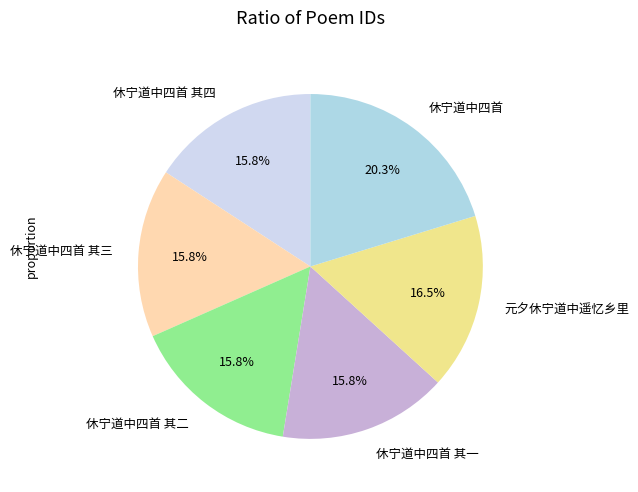

Between 休宁道中四首 and 休宁道中四首 其四, which is larger?

休宁道中四首